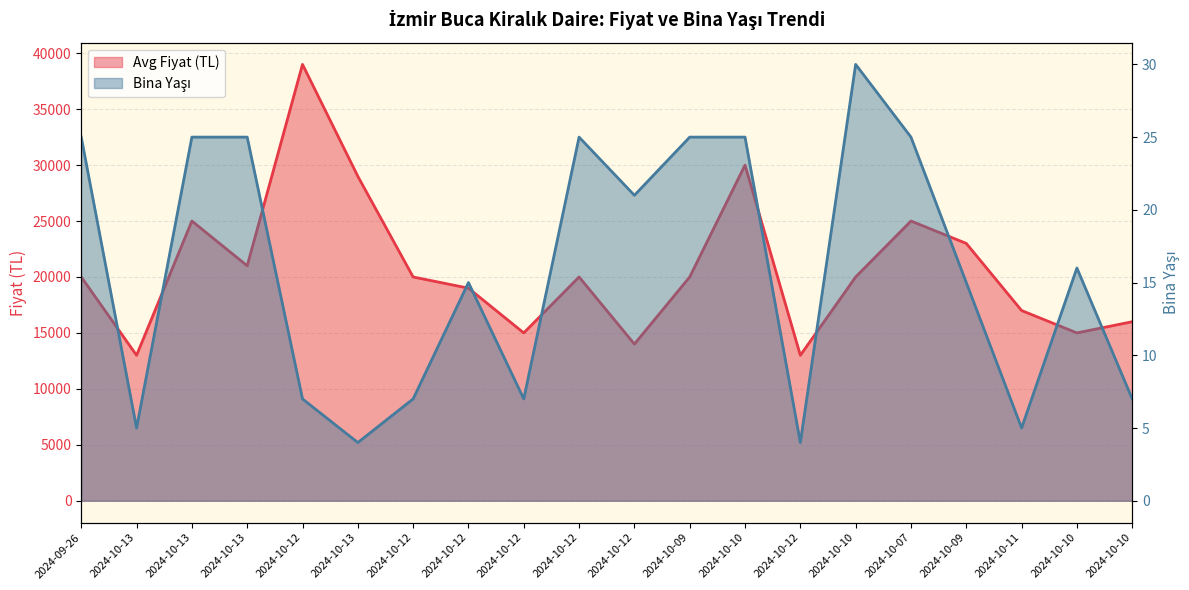

True or false: Avg Fiyat (TL) and Bina Yaşı intersect in this chart.

False